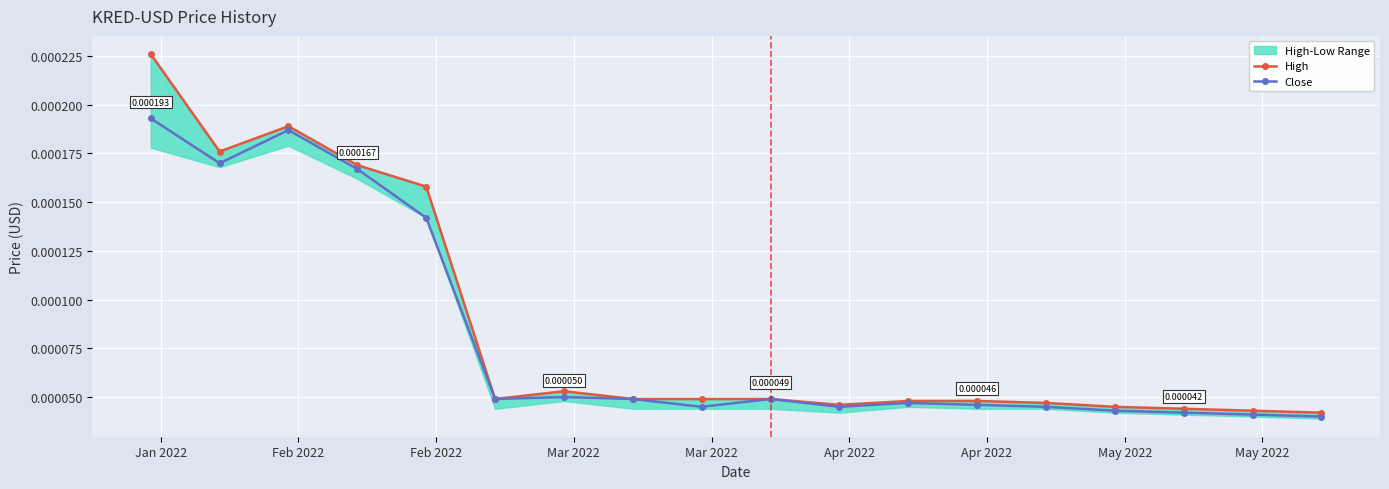

True or false: Close has more than 2 points higher than both neighbors.

True